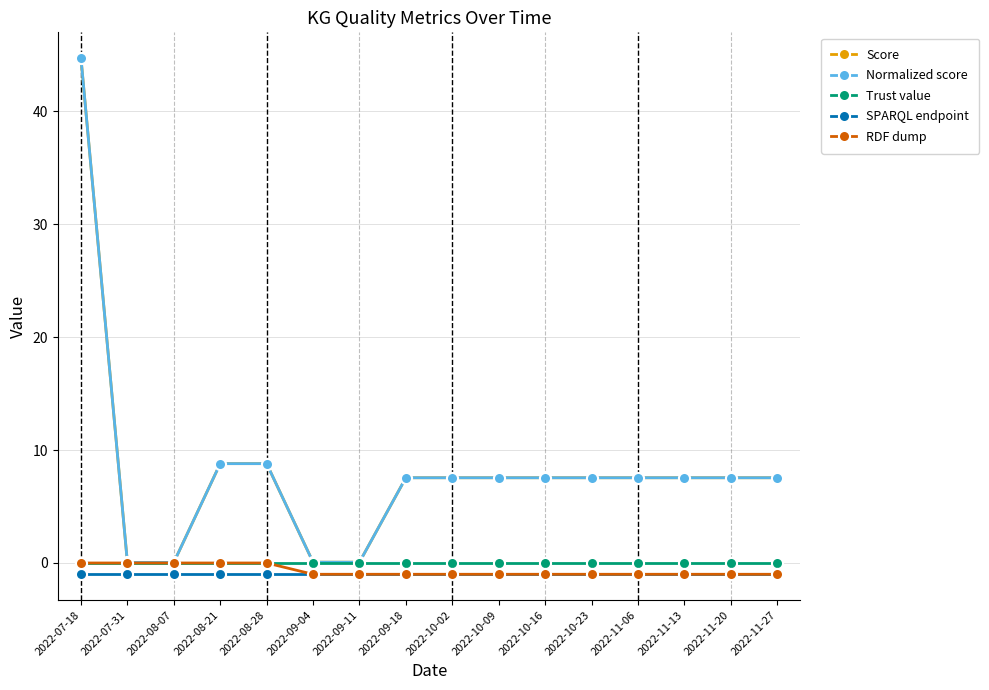

Is this an area chart (filled region under the line)?

No